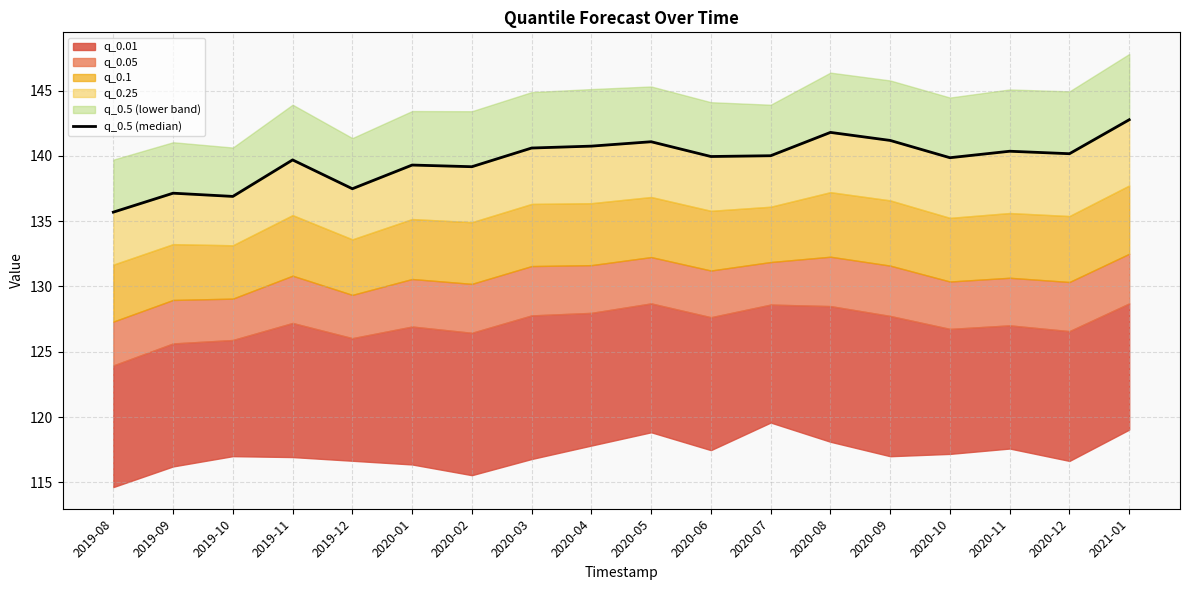

Reading right to left, extract all data points from this chart.

2021-01=142.8	2020-12=140.2	2020-11=140.4	2020-10=139.9	2020-09=141.2	2020-08=141.8	2020-07=140.0	2020-06=139.9	2020-05=141.1	2020-04=140.7	2020-03=140.6	2020-02=139.2	2020-01=139.3	2019-12=137.5	2019-11=139.7	2019-10=136.9	2019-09=137.1	2019-08=135.7